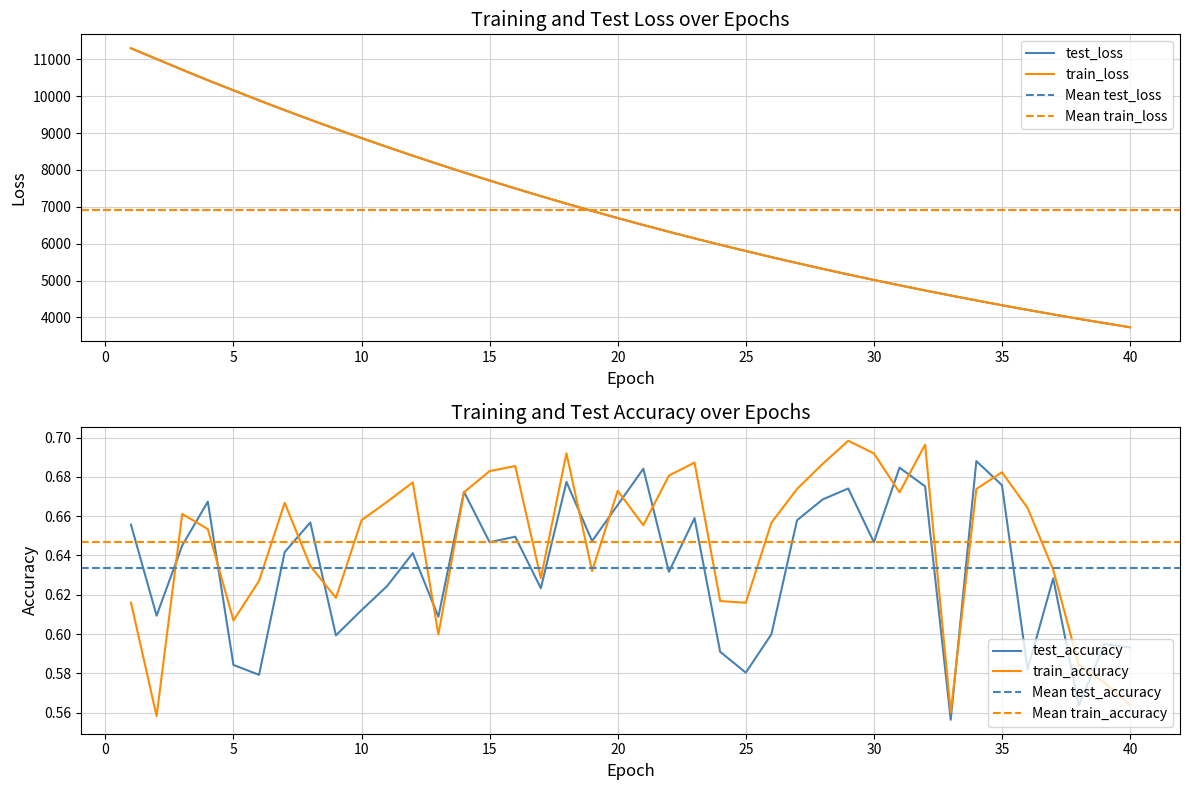

What is the sum of all test_loss values?

276922.9